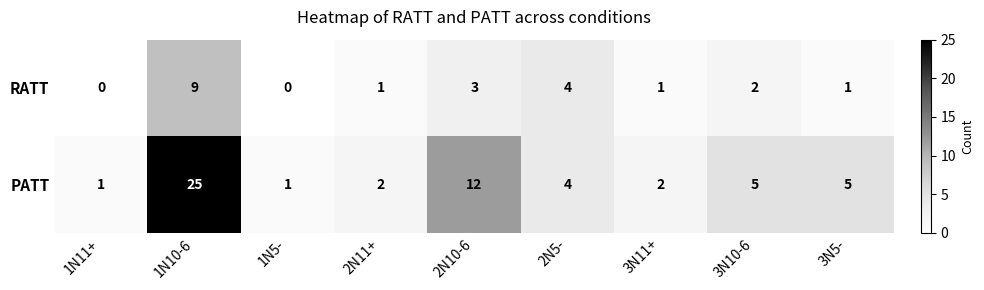

What is the difference between the highest and lowest values at 1N5-?

1